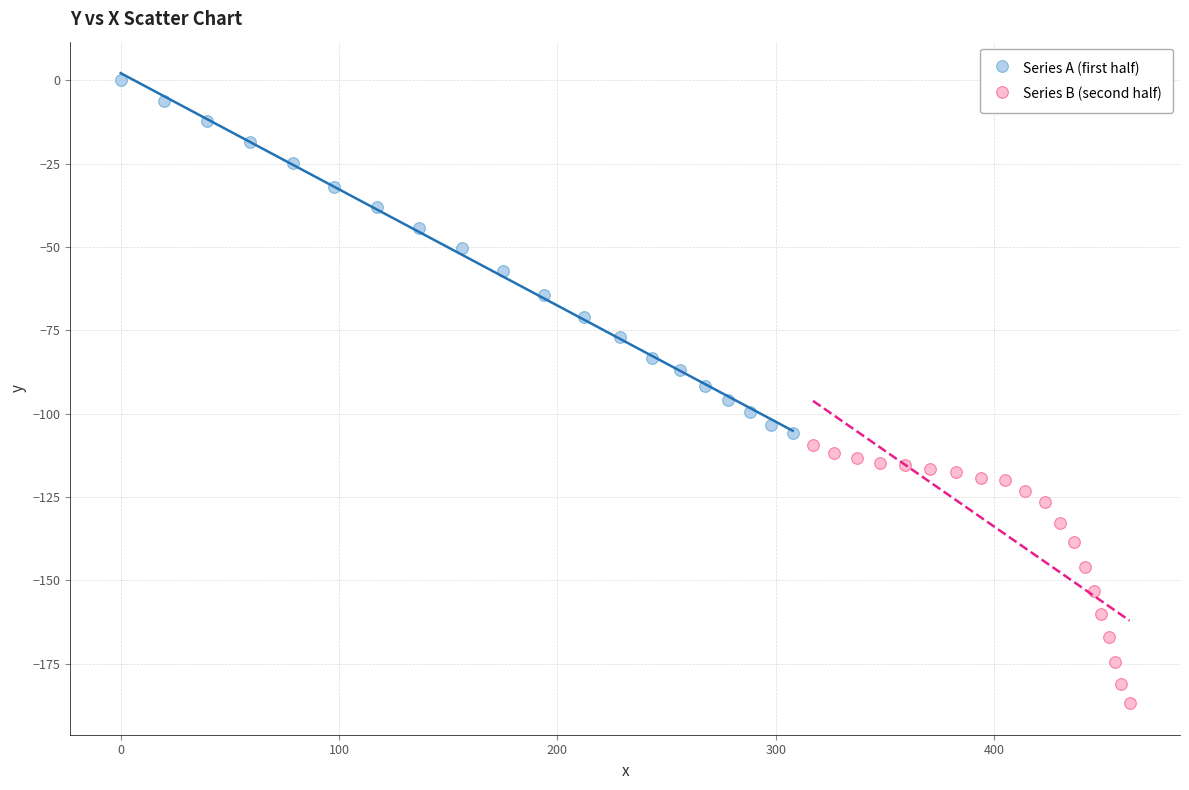

Which series has the largest Y range (max minus min)?

Series A (first half)